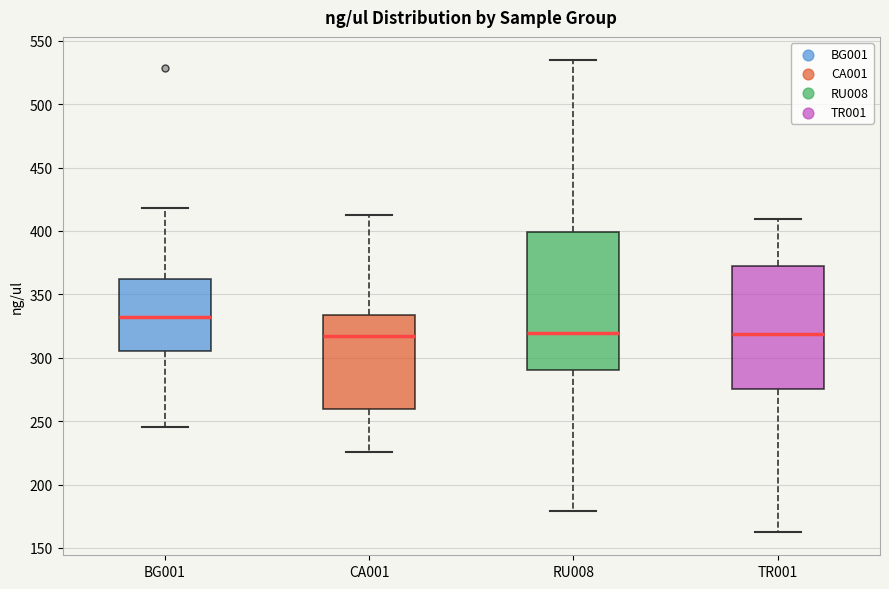

Which box has the highest median line?

BG001